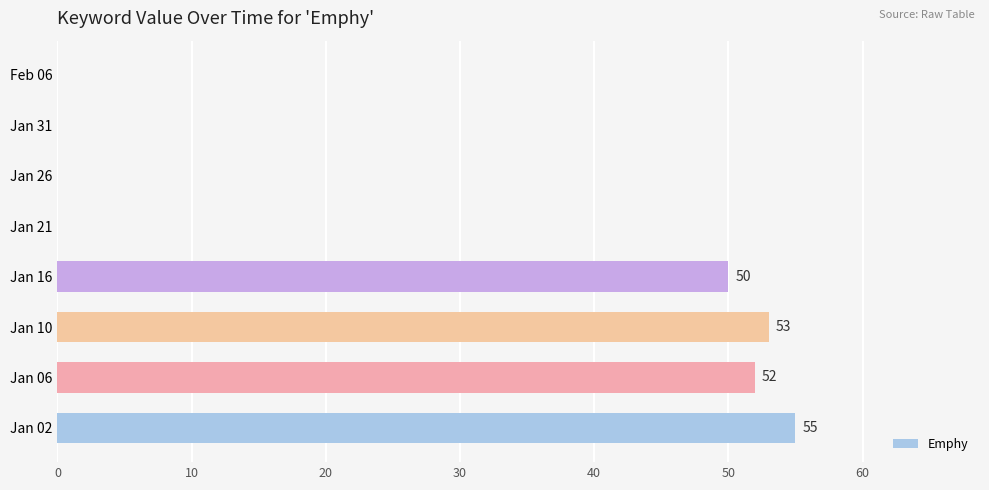

Is it true that the value at Jan 26 is 21?

False